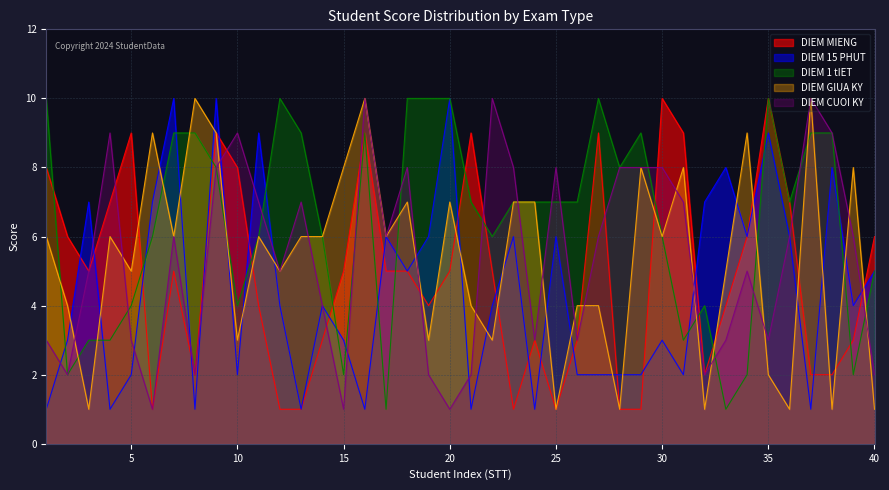

Reading left to right, transcribe all the data shown in this chart.

DIEM MIENG: 1=8	2=6	3=5	4=7	5=9	6=1	7=5	8=2	9=9	10=8	11=4	12=1	13=1	14=3	15=5	16=9	17=5	18=5	19=4	20=5	21=9	22=5	23=1	24=3	25=1	26=3	27=9	28=1	29=1	30=10	31=9	32=2	33=4	34=6	35=10	36=7	37=2	38=2	39=3	40=6
DIEM 15 PHUT: 1=1	2=3	3=7	4=1	5=2	6=7	7=10	8=1	9=10	10=2	11=9	12=4	13=1	14=4	15=3	16=1	17=6	18=5	19=6	20=10	21=1	22=4	23=6	24=1	25=6	26=2	27=2	28=2	29=2	30=3	31=2	32=7	33=8	34=6	35=9	36=6	37=1	38=8	39=4	40=5
DIEM 1 tIET: 1=10	2=2	3=3	4=3	5=4	6=6	7=9	8=9	9=8	10=4	11=6	12=10	13=9	14=6	15=2	16=9	17=1	18=10	19=10	20=10	21=7	22=6	23=7	24=7	25=7	26=7	27=10	28=8	29=9	30=6	31=3	32=4	33=1	34=2	35=10	36=7	37=9	38=9	39=2	40=5
DIEM GIUA KY: 1=6	2=4	3=1	4=6	5=5	6=9	7=6	8=10	9=9	10=3	11=6	12=5	13=6	14=6	15=8	16=10	17=6	18=7	19=3	20=7	21=4	22=3	23=7	24=7	25=1	26=4	27=4	28=1	29=8	30=6	31=8	32=1	33=5	34=9	35=2	36=1	37=10	38=1	39=8	40=1
DIEM CUOI KY: 1=3	2=2	3=5	4=9	5=3	6=1	7=6	8=2	9=8	10=9	11=7	12=5	13=7	14=4	15=1	16=10	17=6	18=8	19=2	20=1	21=2	22=10	23=8	24=3	25=8	26=3	27=6	28=8	29=8	30=8	31=7	32=2	33=3	34=5	35=3	36=6	37=10	38=9	39=6	40=2